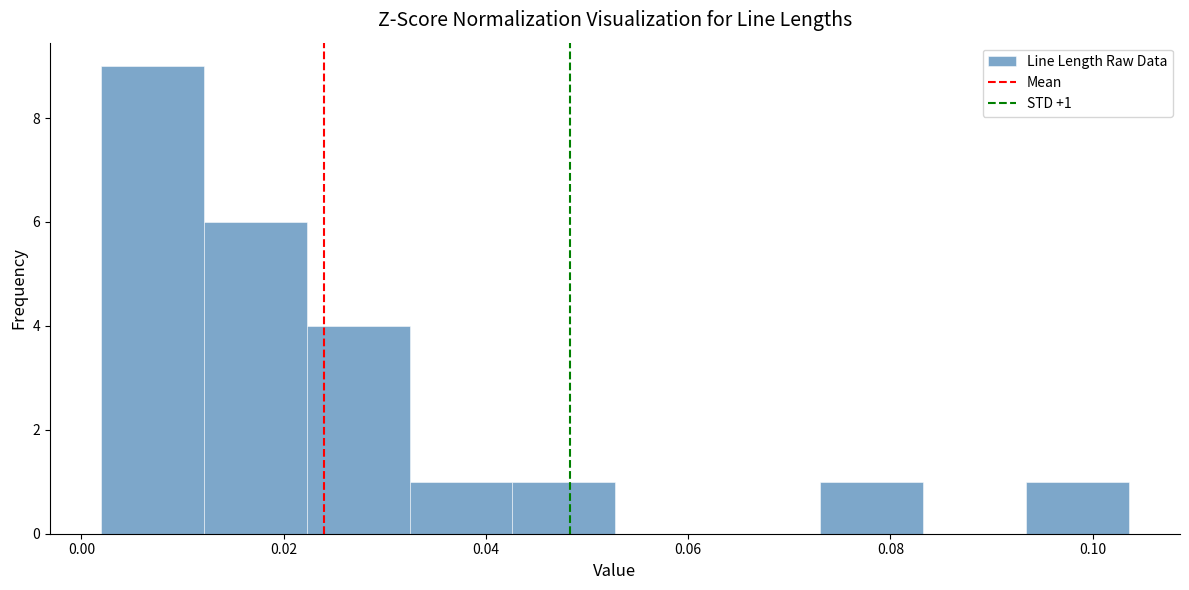

Which range on the x-axis has the tallest bar?

0.002 to 0.012